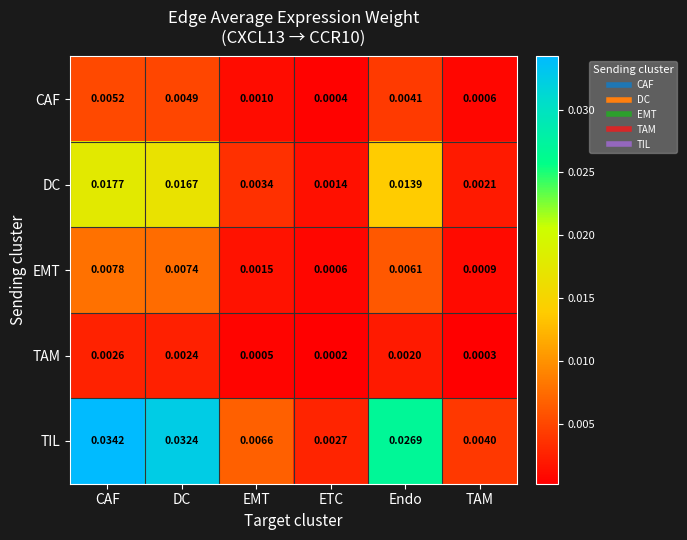

Rank the series by their maximum value, from lowest to highest.

TAM, CAF, EMT, DC, TIL